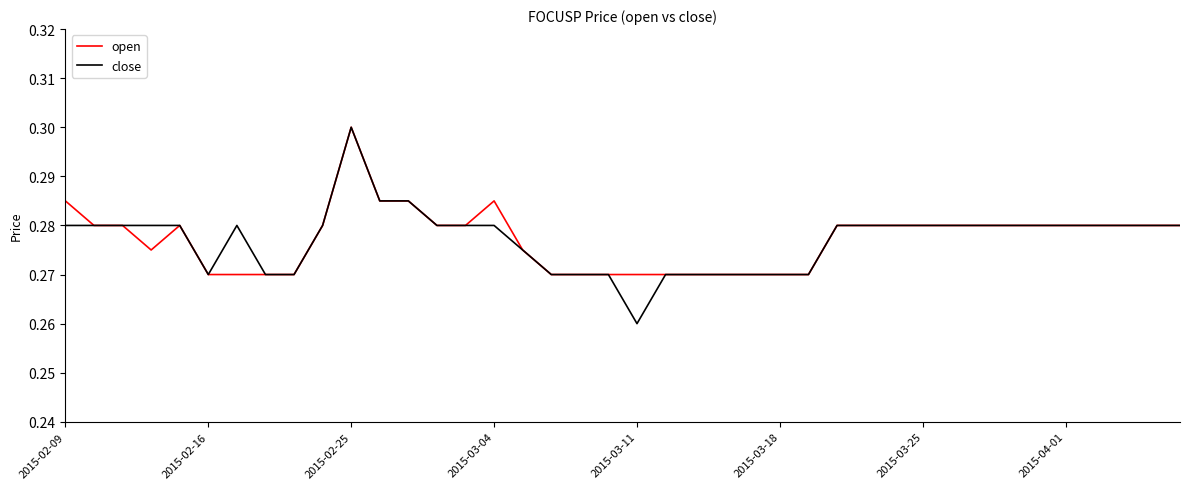

Which series has the widest spread of values?

close